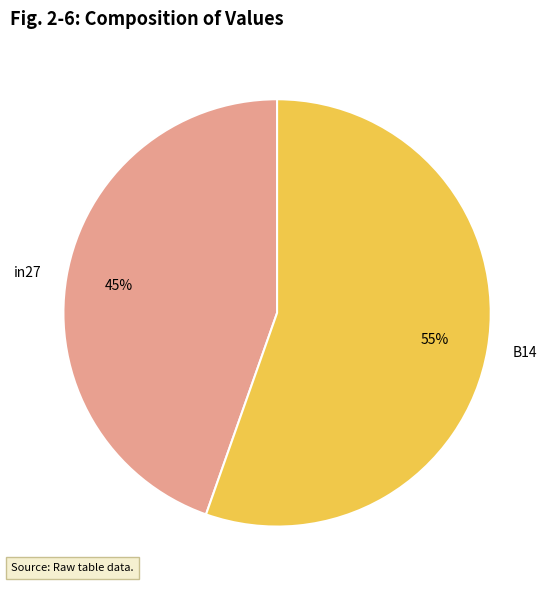

To the nearest percent, what is the average slice percentage?

50%